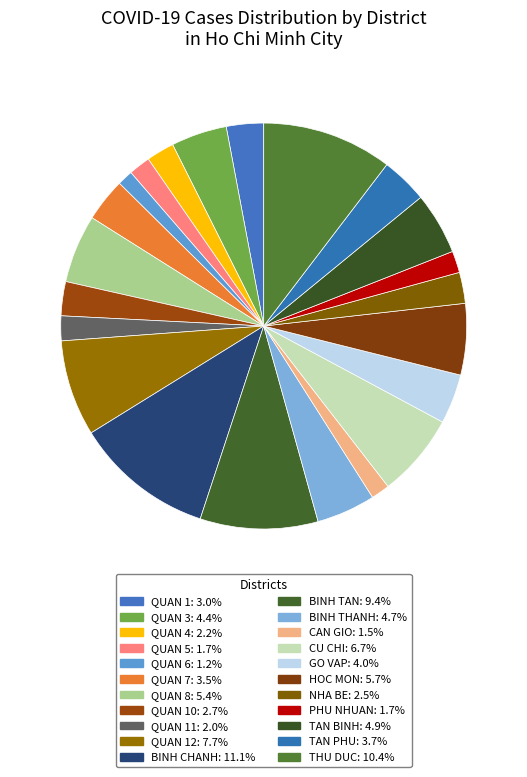

How many segments does this pie chart have?

22